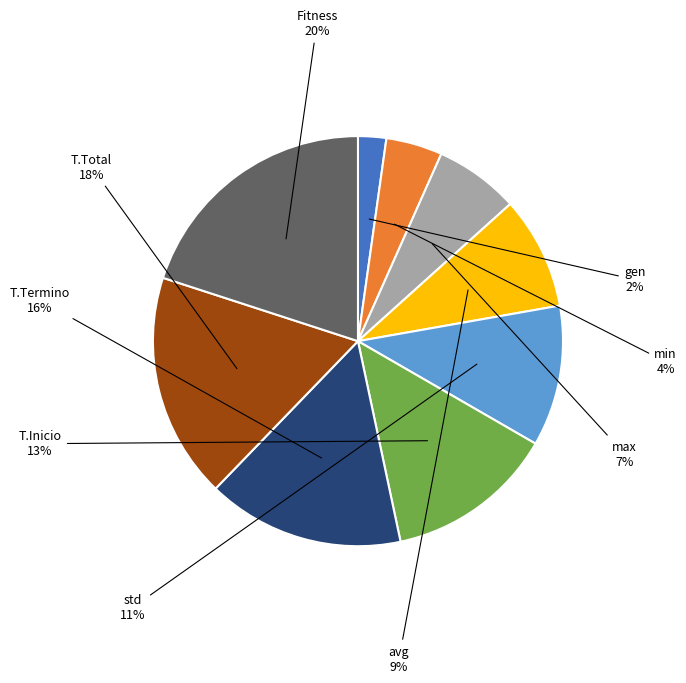

Does avg represent more than half of the total?

No